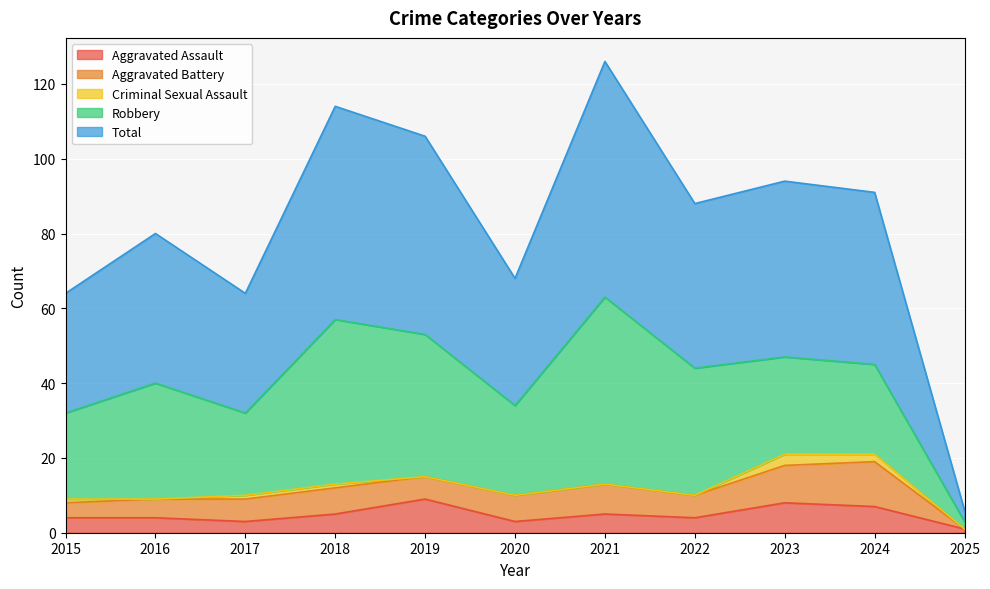

Which has a higher value, 2023 or 2025?

2023